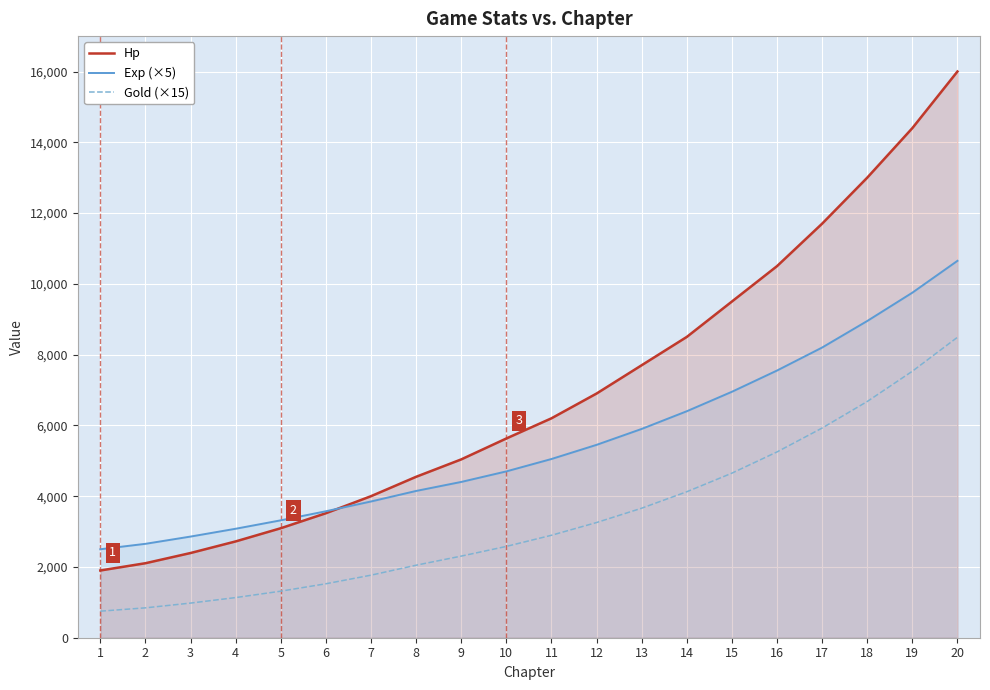

List the series in order of their peak value, lowest first.

Gold (×15), Exp (×5), Hp